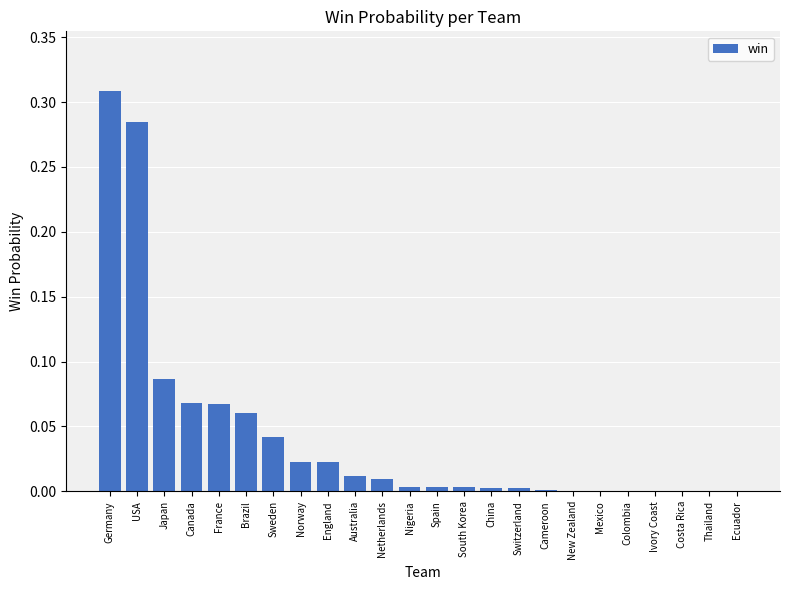

At which category does the chart reach its peak across all series?

Germany